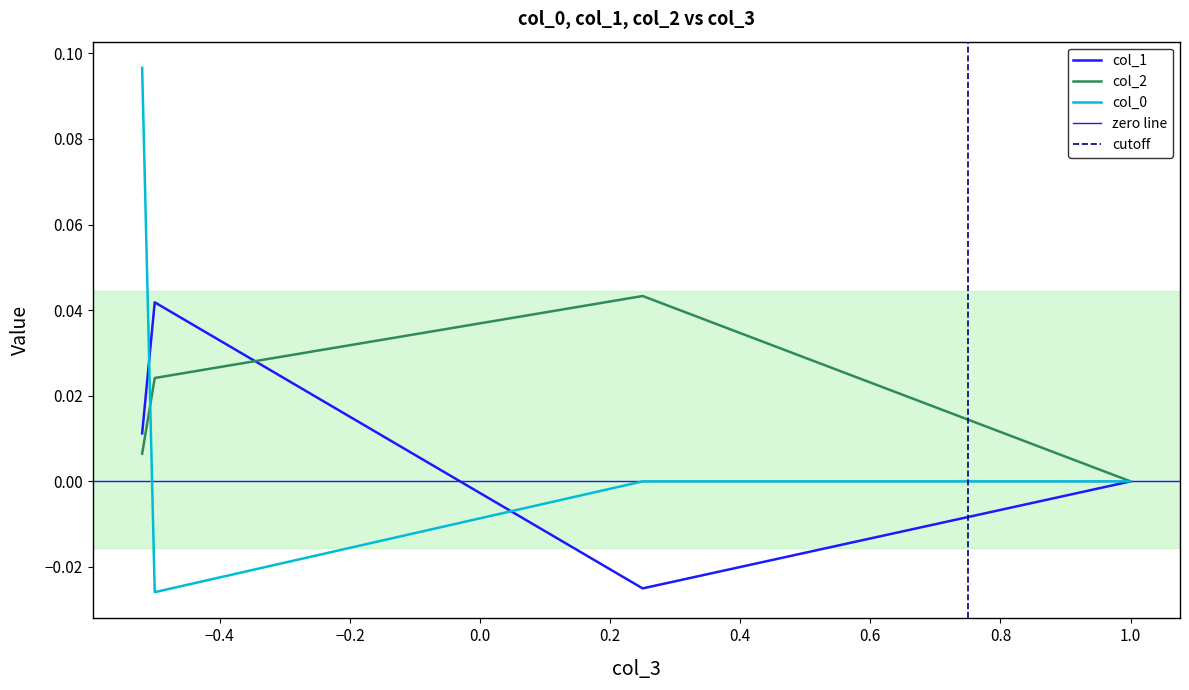

How many interior local peaks does the col_2 series have?

1